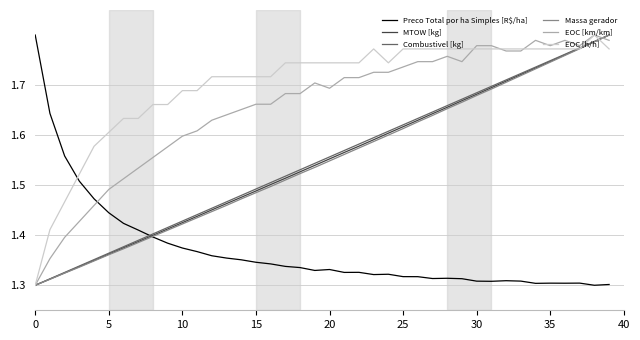

What is the sum of all Preco Total por ha Simples [R$/ha] values?

54.8